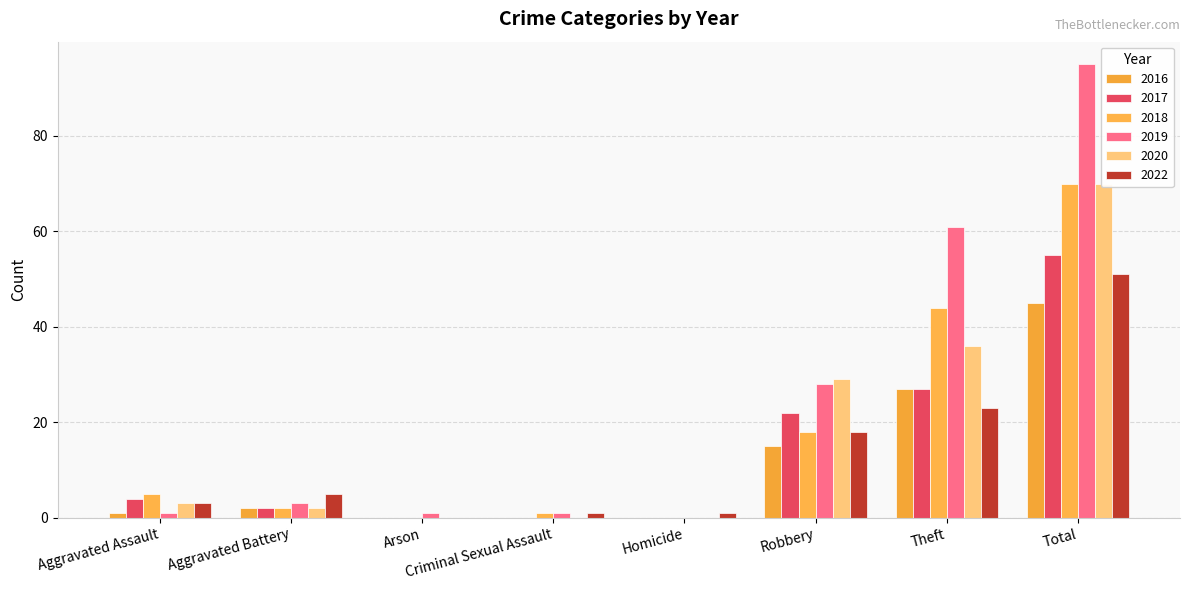

Rank the series at Aggravated Assault from highest to lowest value.

2018, 2017, 2020, 2022, 2016, 2019